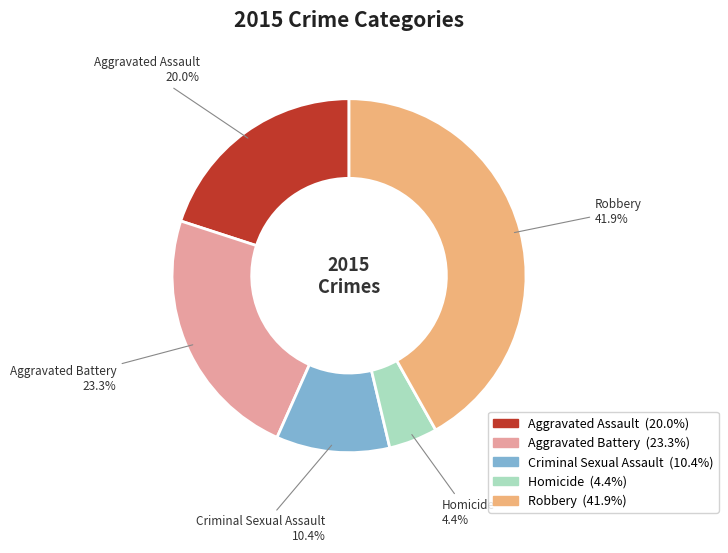

Is Homicide the majority of the pie?

No